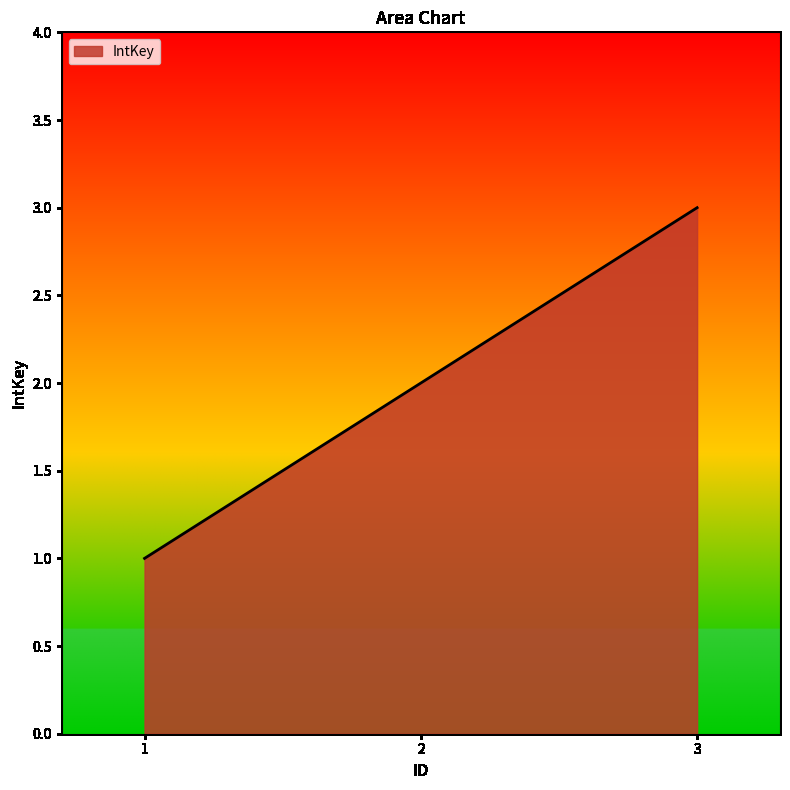

Count the values in the range 1 to 3.

3